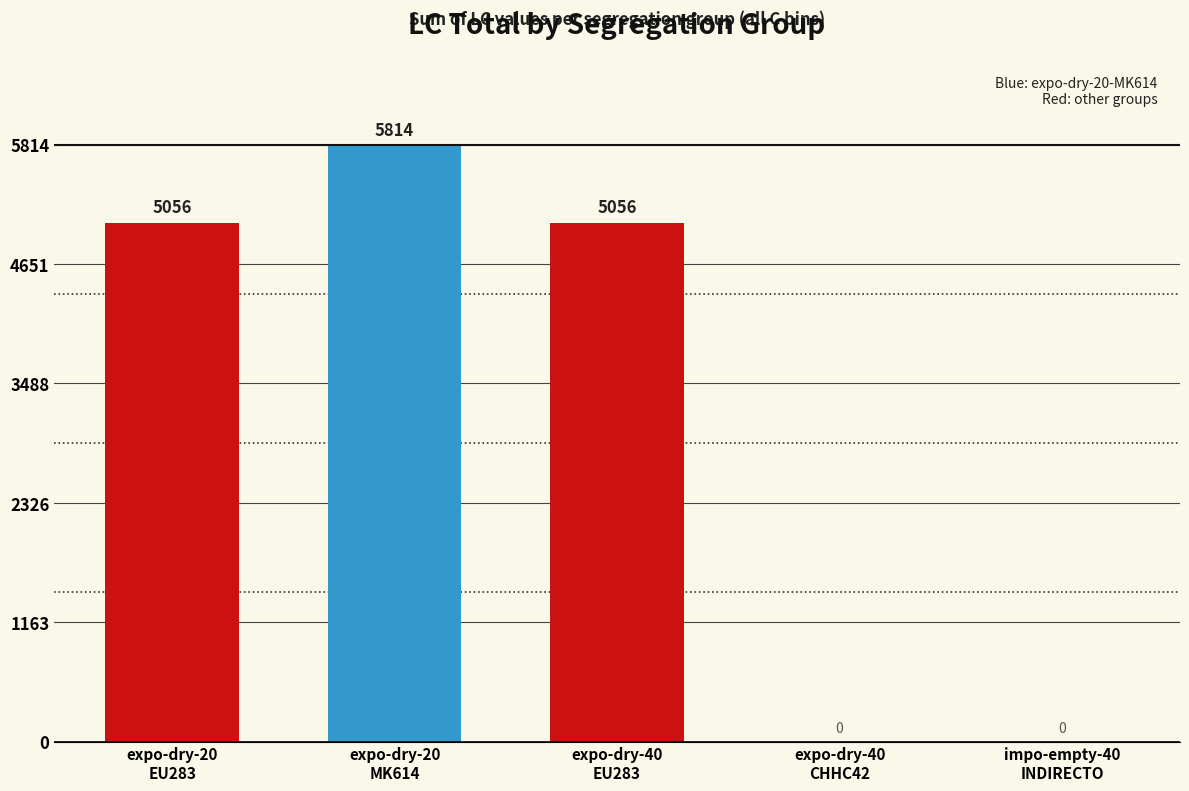

How many values are between 0 and 5056?

4